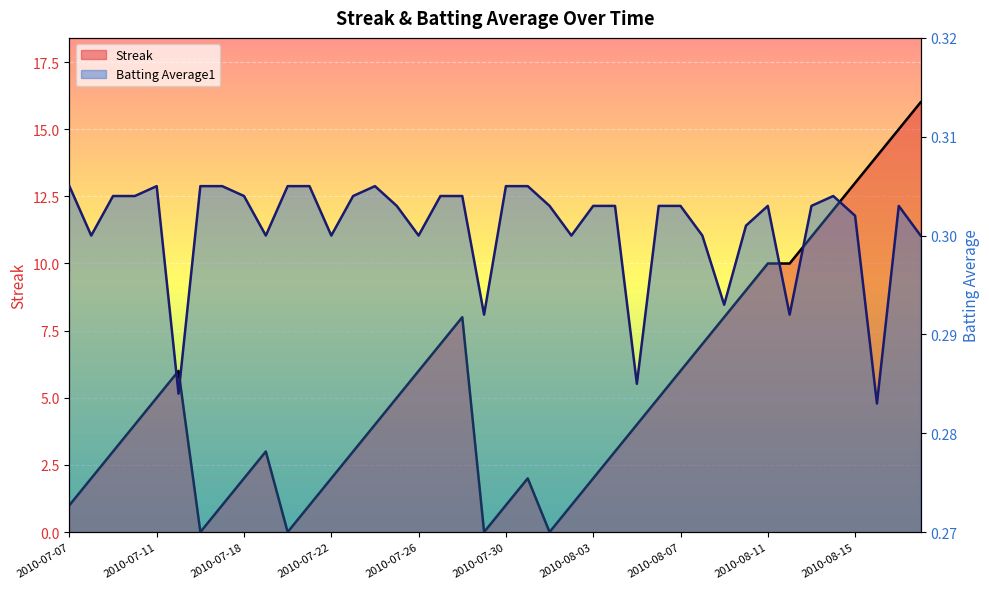

How many lines are shown in the chart?

2